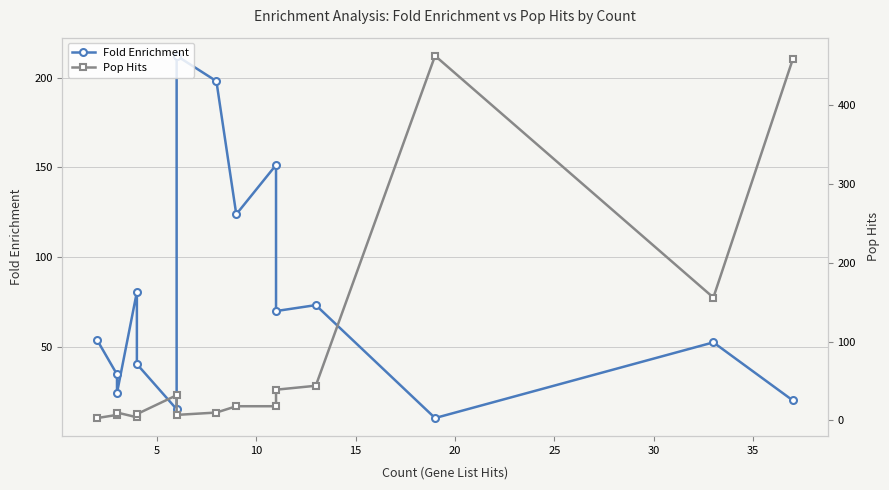

List the series in order of their peak value, lowest first.

Fold Enrichment, Pop Hits